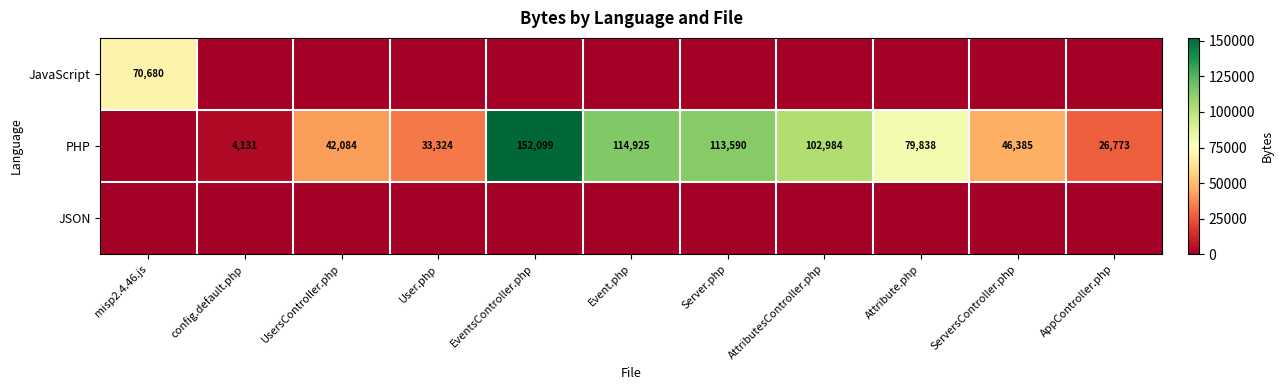

At which label does JSON reach its minimum?

misp2.4.46.js